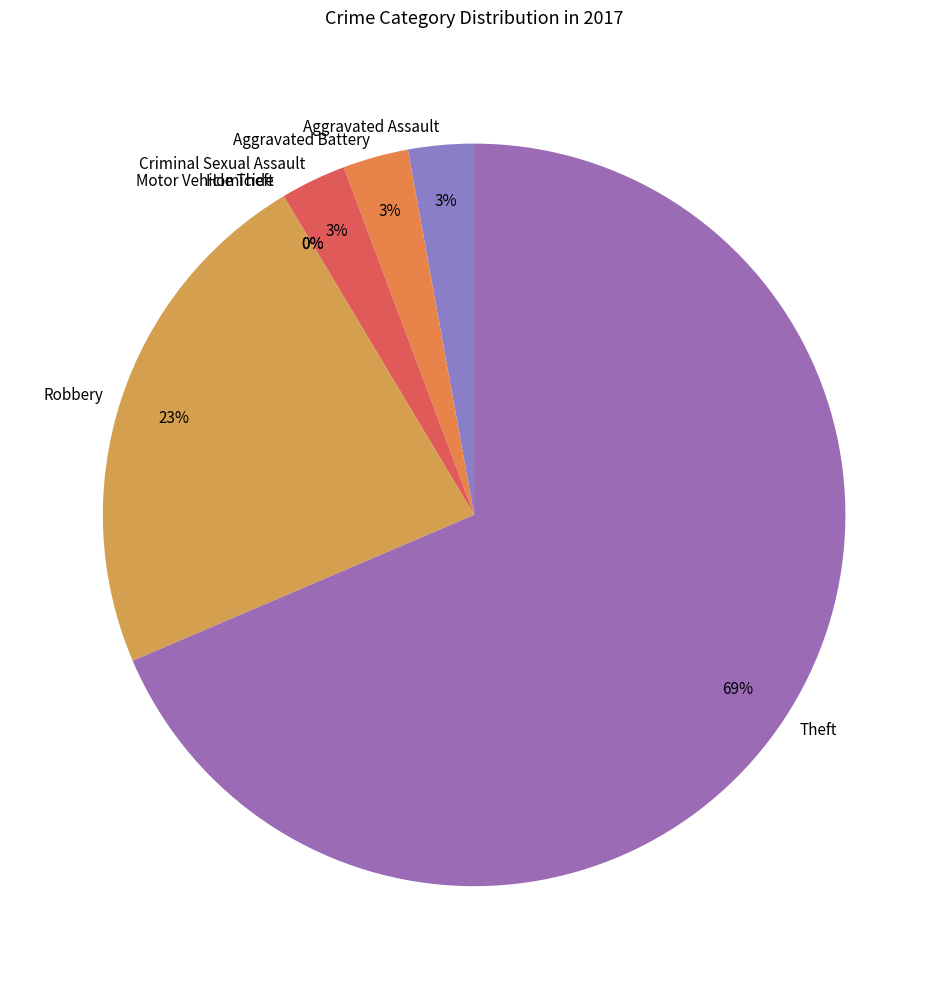

Which slice represents more than half of the pie?

Theft